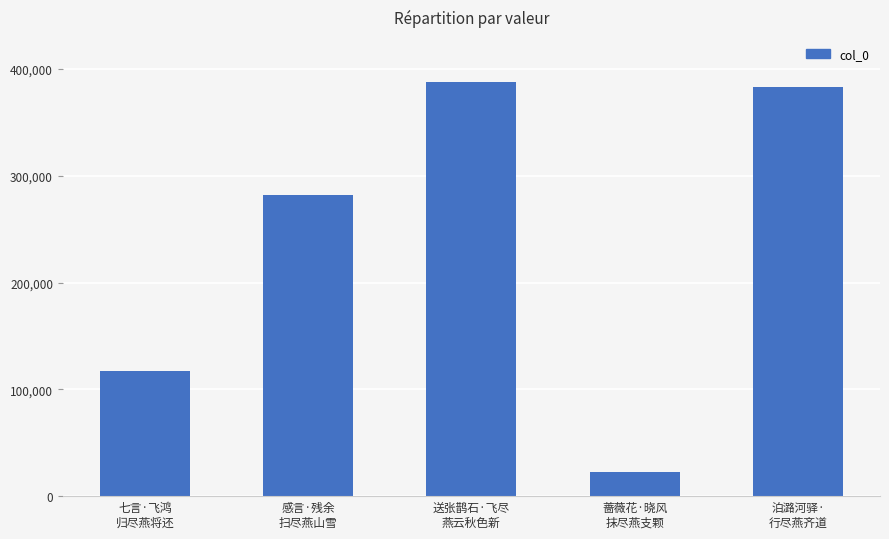

The chart shows a value of 136355 at 感言·残余
扫尽燕山雪. True or false?

False